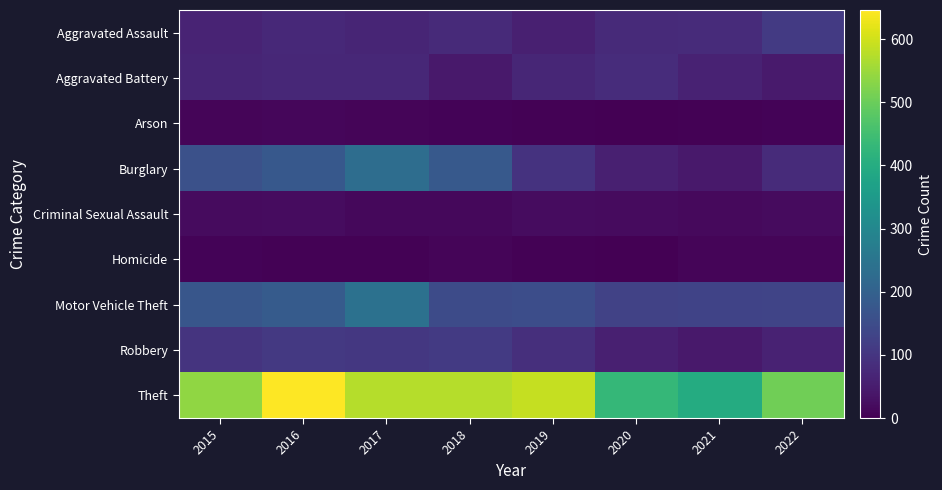

Which series has the widest spread of values?

Theft